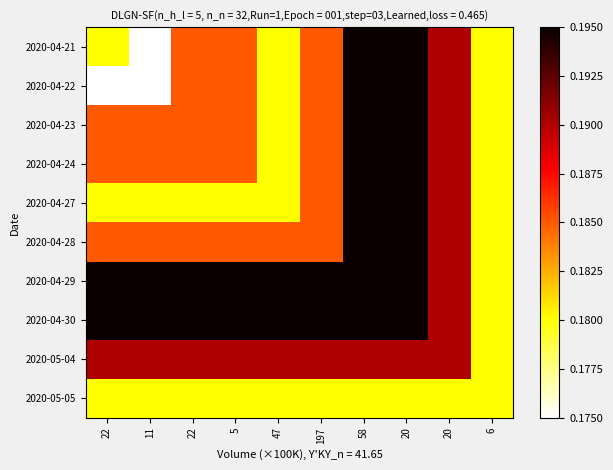

Which series has the widest spread of values?

2020-04-21